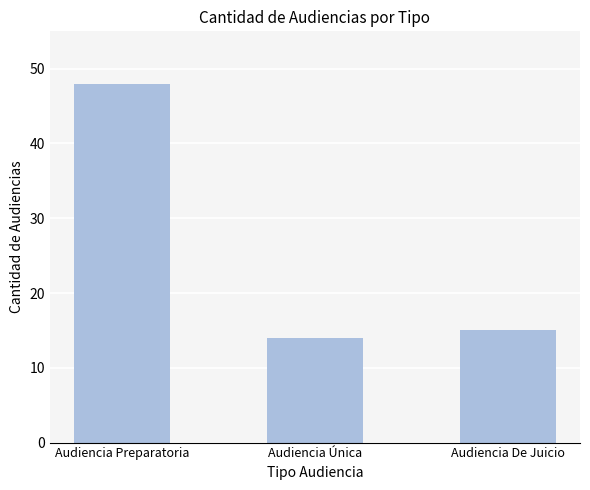

Reading left to right, what are all the values shown in this chart?

Audiencia Preparatoria=48	Audiencia Única=14	Audiencia De Juicio=15